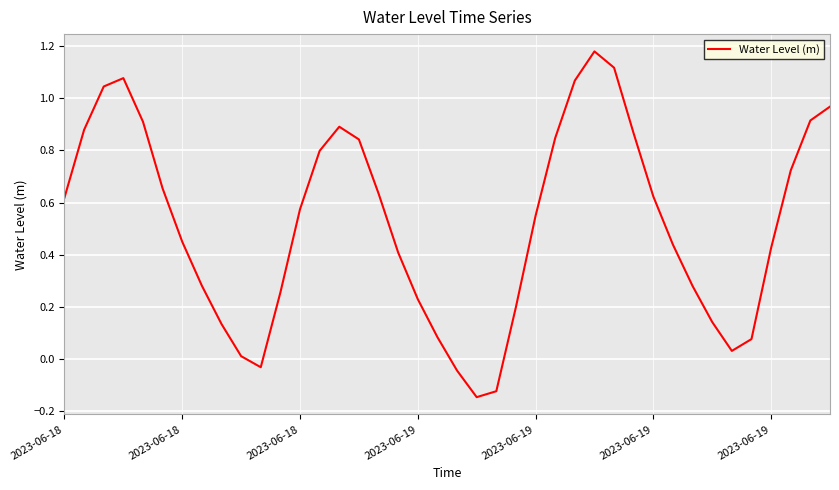

True or false: there are more than 0 points higher than both neighbors.

True